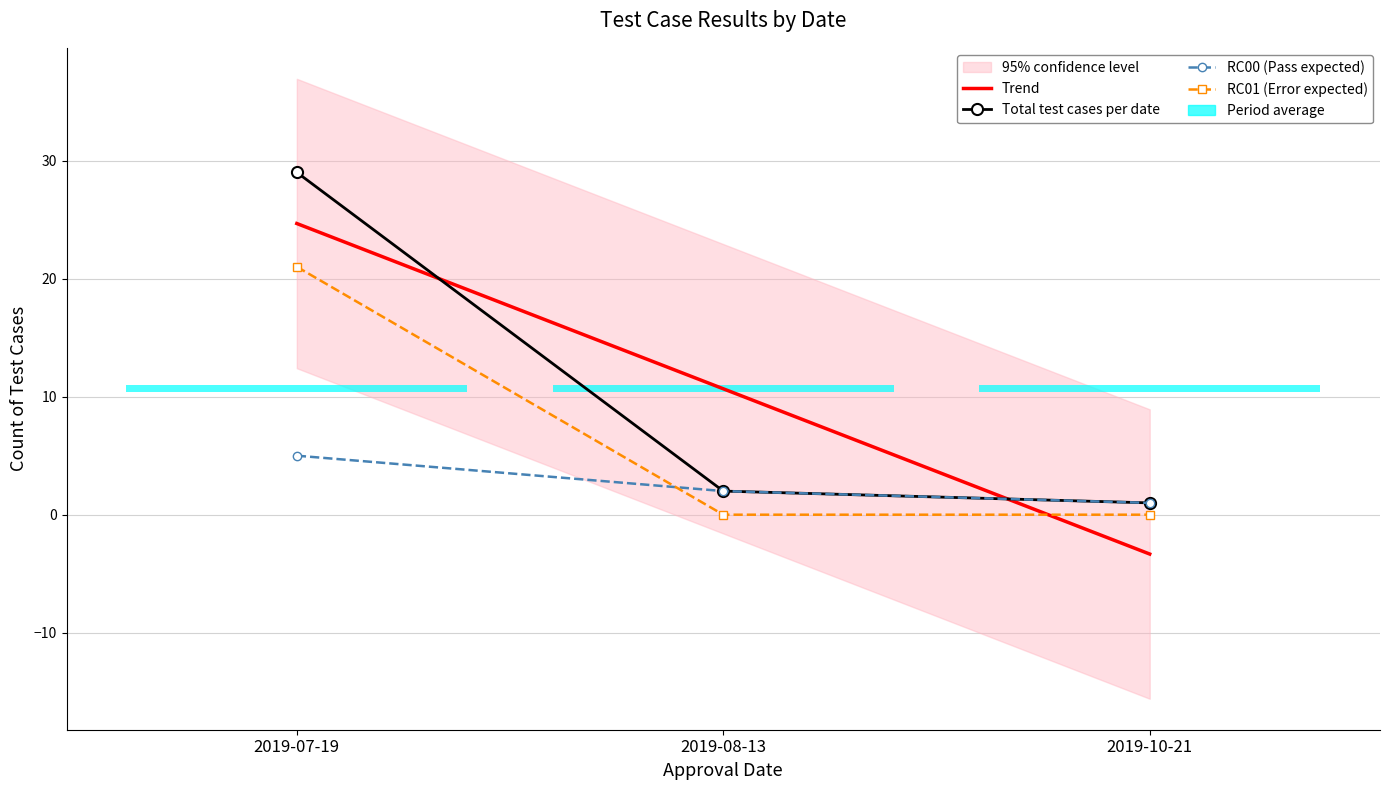

What is the maximum value for RC01 (Error expected)?

21.0